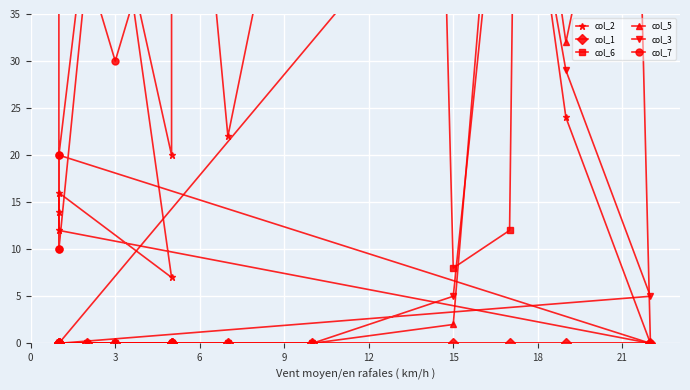

Where is col_7 nearest to the value 195?

18